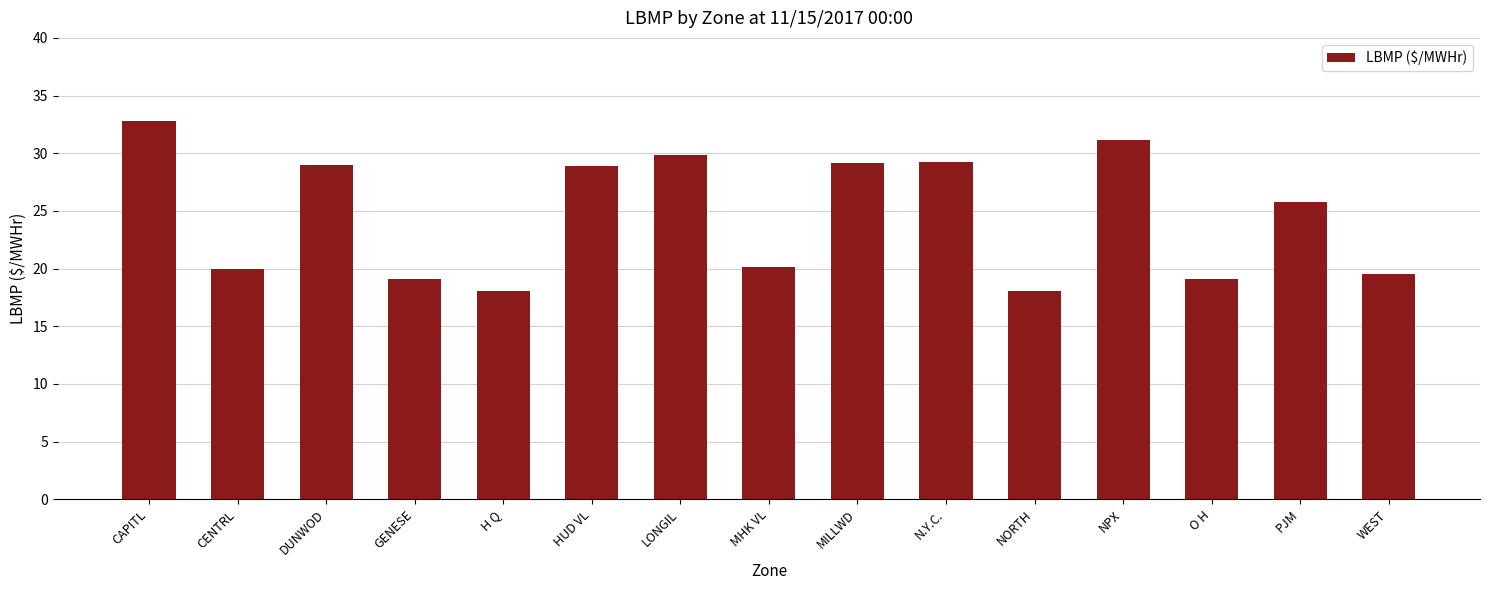

How many data points are above 25?

8